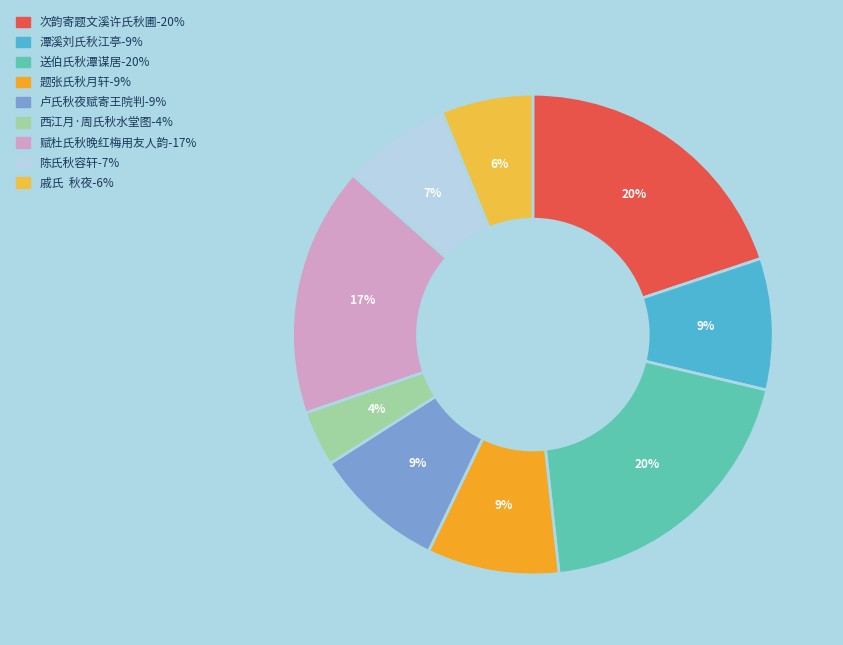

What percentage do 次韵寄题文溪许氏秋圃 and 送伯氏秋潭谋居 together represent?

39.4%